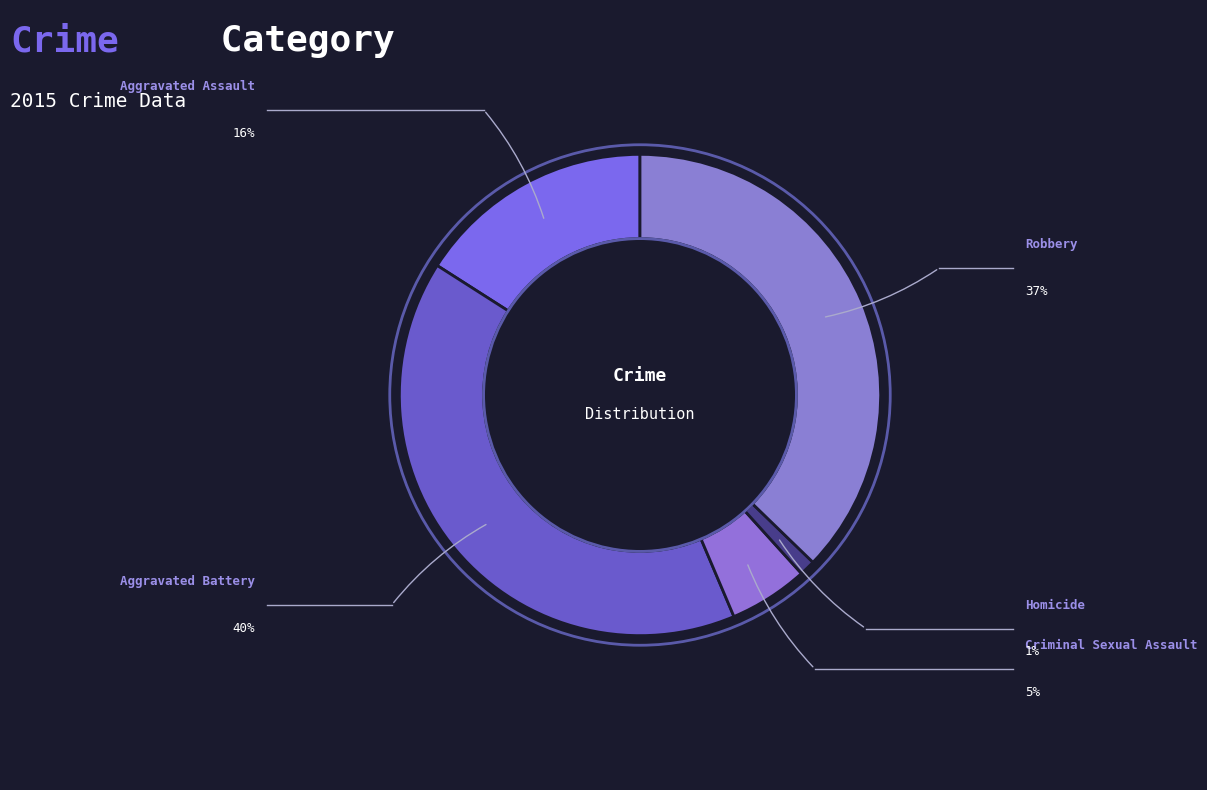

Does any single category account for the majority?

No